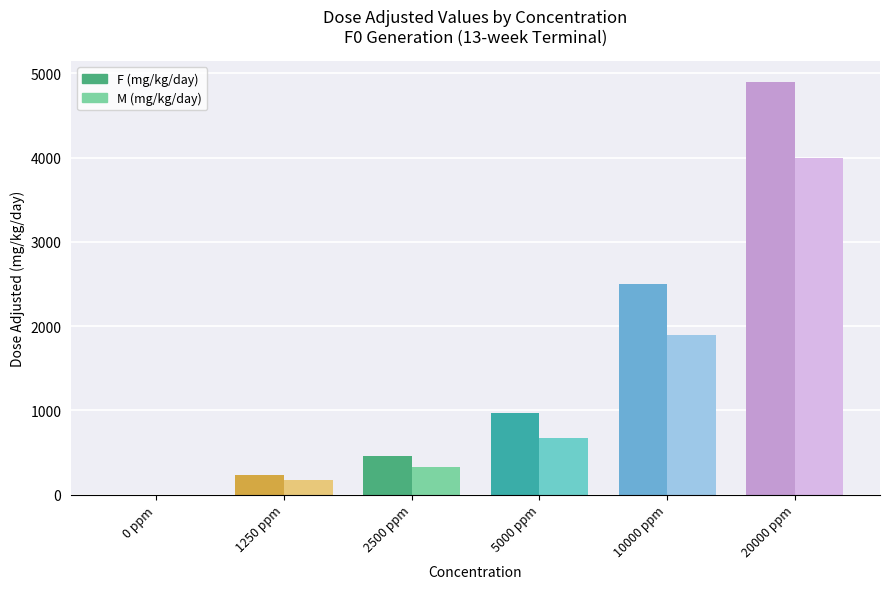

How many bars are there in each group?

2